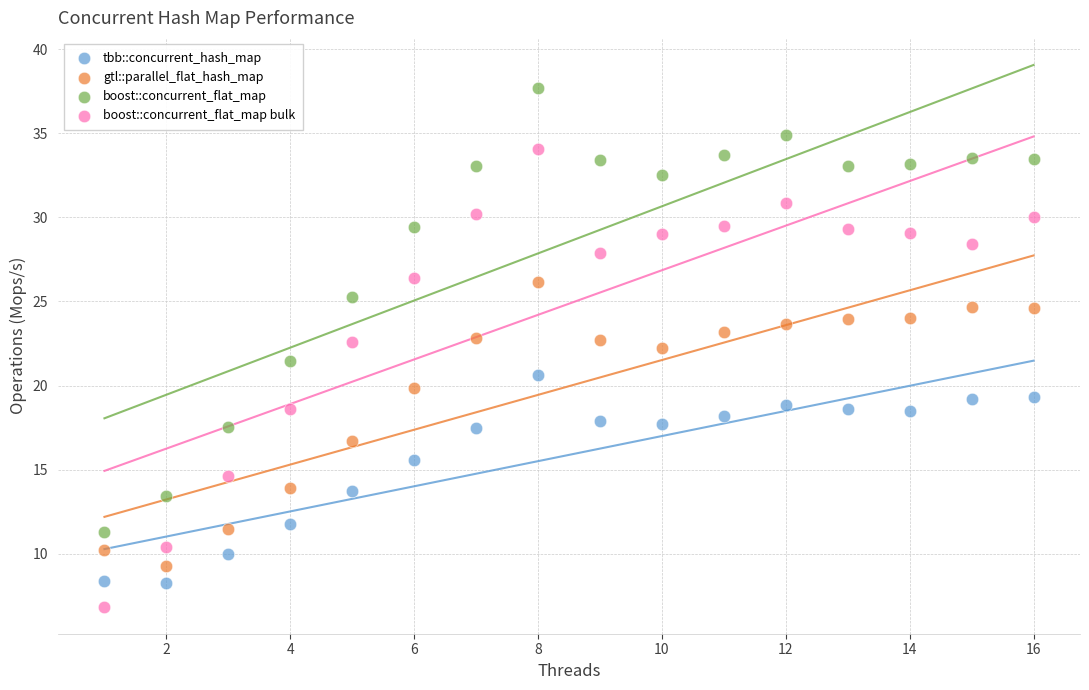

Which series has the largest Y range (max minus min)?

boost::concurrent_flat_map bulk